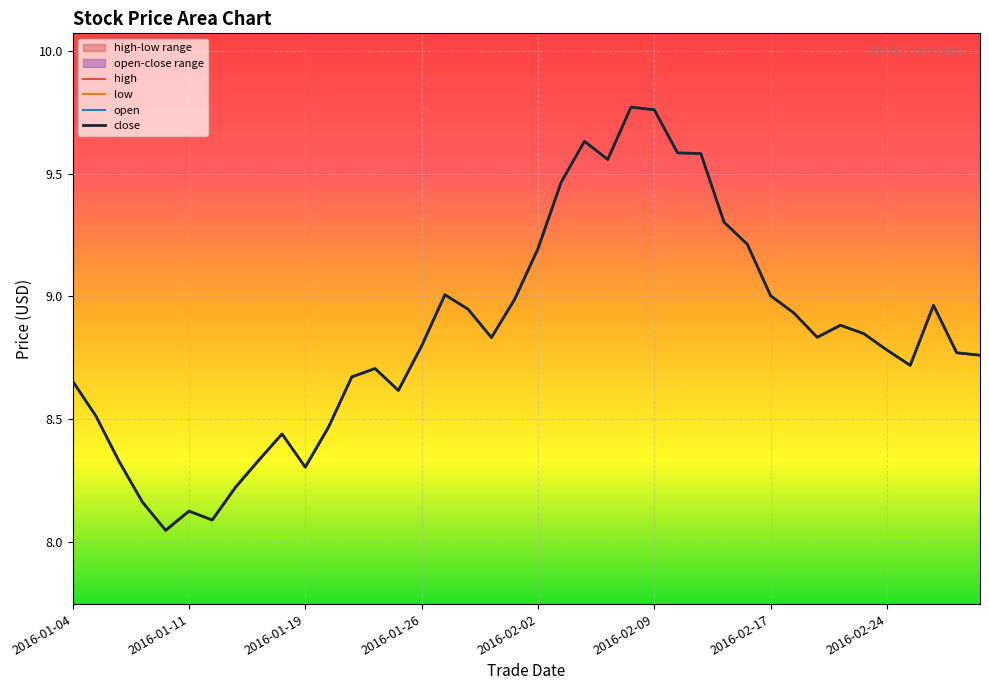

Between 29 and 30, which series saw the biggest shift?

high